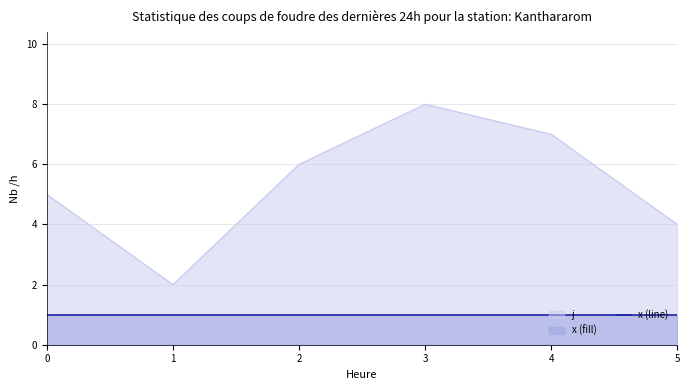

Count the number of values greater than 5.

3